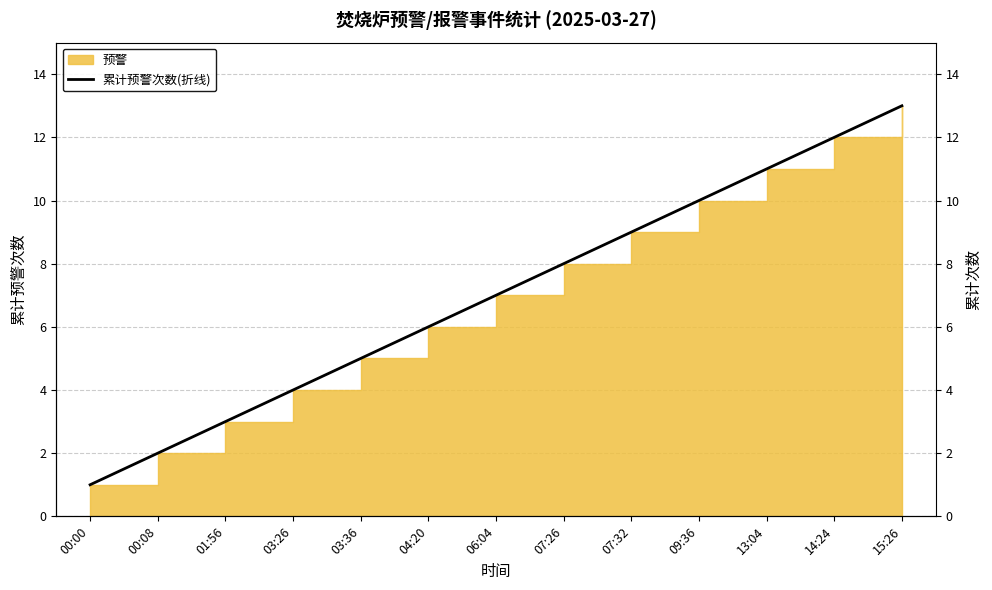

Rank the categories by value from lowest to highest.

00:00, 00:08, 01:56, 03:26, 03:36, 04:20, 06:04, 07:26, 07:32, 09:36, 13:04, 14:24, 15:26